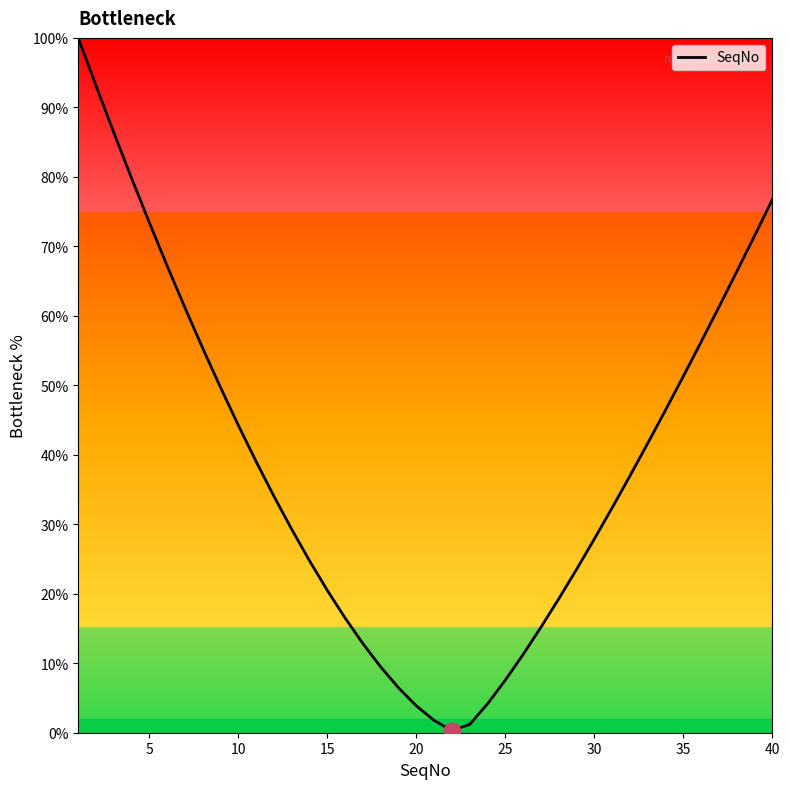

What is the greatest value displayed?

100.0